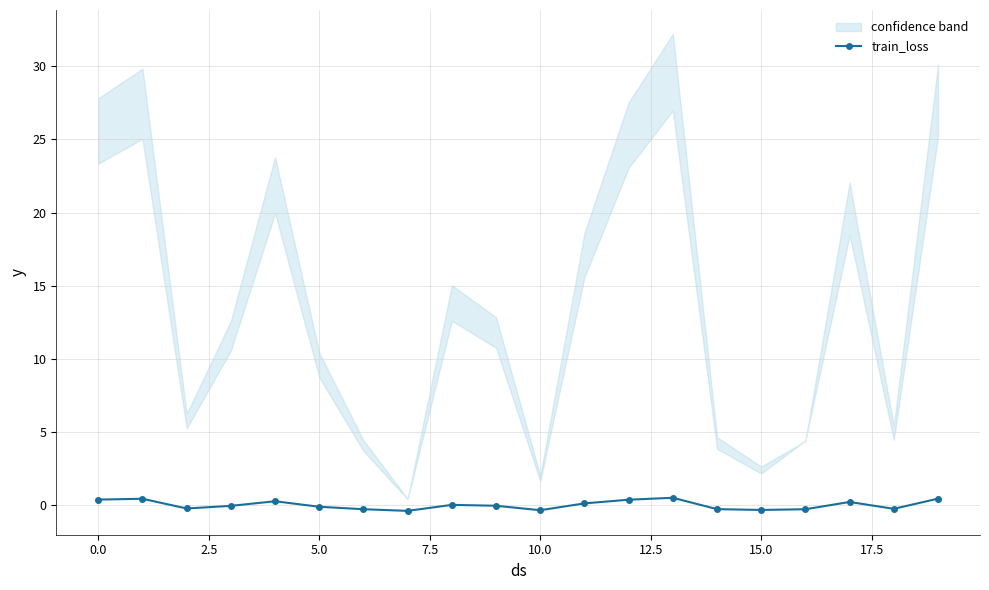

Which has a higher value, 11 or 10?

11